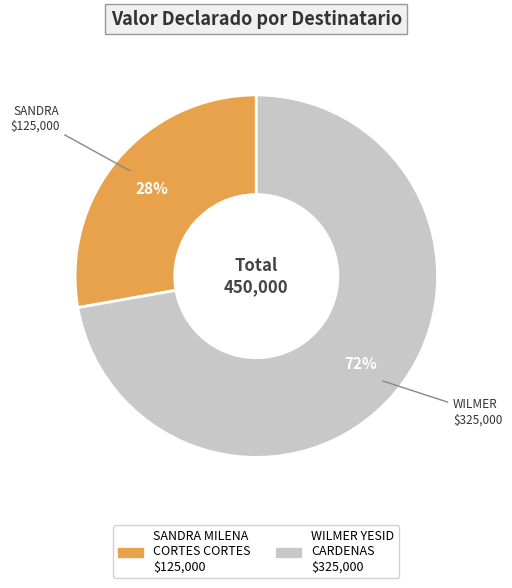

Is there a majority slice in this chart?

Yes